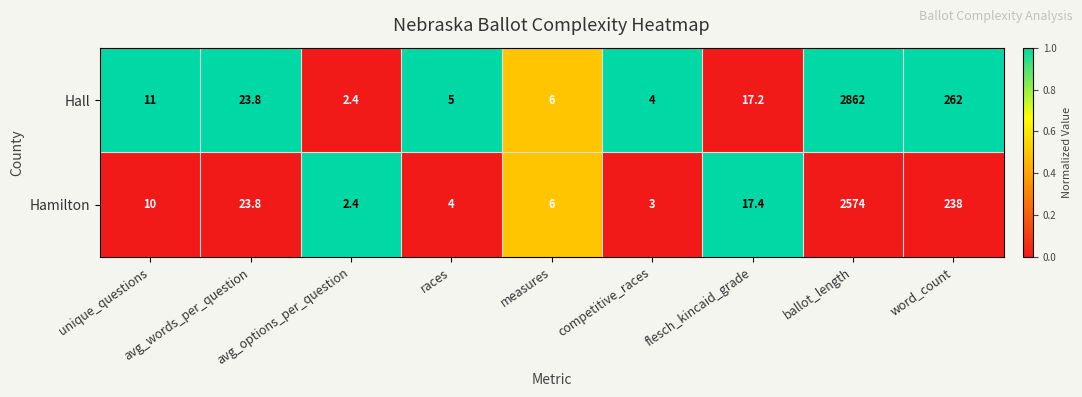

Read the Hall value at races.

5.0